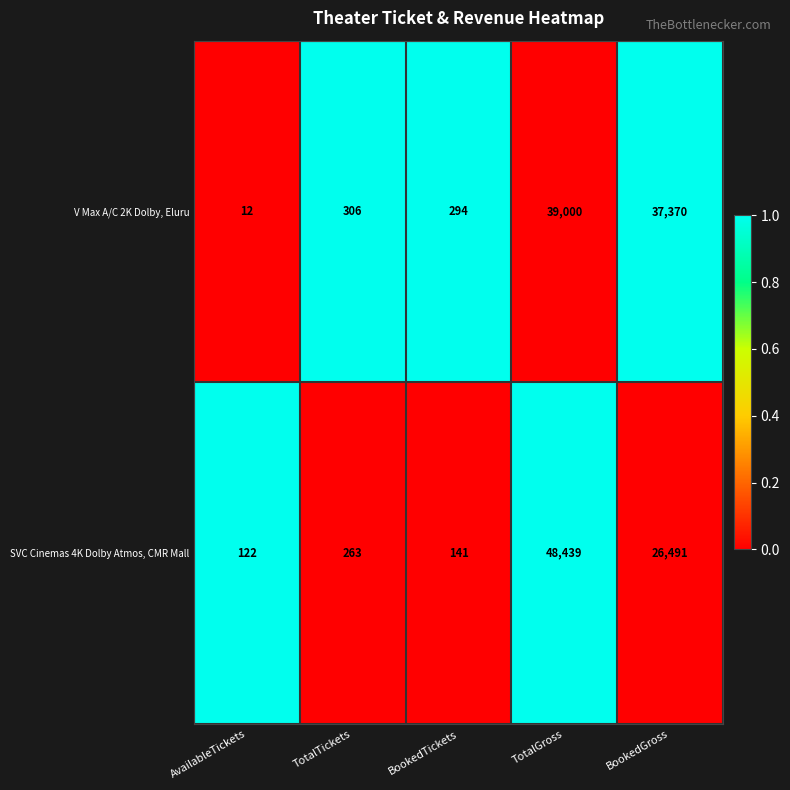

Reading left to right, transcribe all the data shown in this chart.

V Max A/C 2K Dolby, Eluru: 12	306	294	39000	37370
SVC Cinemas 4K Dolby Atmos, CMR Mall: 122	263	141	48439	26491